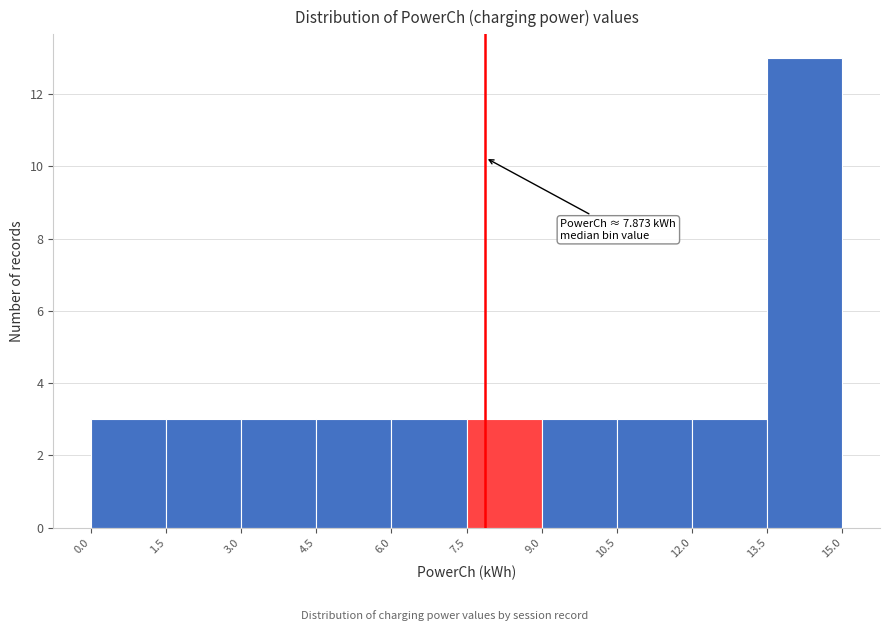

Which range on the x-axis has the tallest bar?

13.5 to 15.0